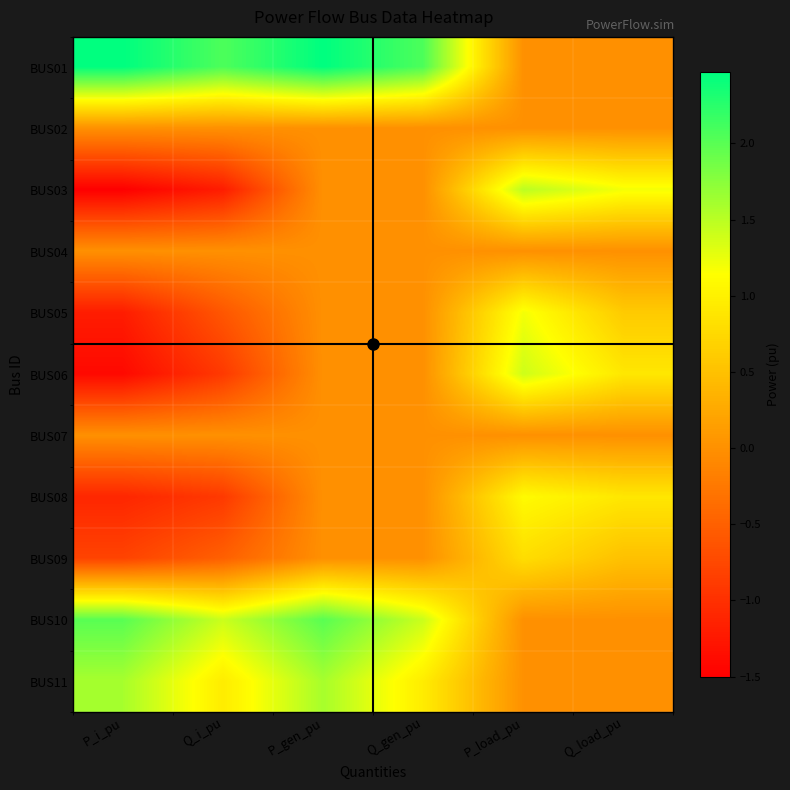

Reading left to right, what are all the values shown in this chart?

BUS01: P_i_pu=2.5	Q_i_pu=2.1	P_gen_pu=2.5	Q_gen_pu=2.1	P_load_pu=0.0	Q_load_pu=0.0
BUS02: P_i_pu=0.0	Q_i_pu=0.0	P_gen_pu=0.0	Q_gen_pu=0.0	P_load_pu=0.0	Q_load_pu=0.0
BUS03: P_i_pu=-1.5	Q_i_pu=-1.2	P_gen_pu=0.0	Q_gen_pu=0.0	P_load_pu=1.5	Q_load_pu=1.2
BUS04: P_i_pu=0.0	Q_i_pu=0.0	P_gen_pu=0.0	Q_gen_pu=0.0	P_load_pu=0.0	Q_load_pu=0.0
BUS05: P_i_pu=-1.2	Q_i_pu=-0.6	P_gen_pu=0.0	Q_gen_pu=0.0	P_load_pu=1.2	Q_load_pu=0.6
BUS06: P_i_pu=-1.4	Q_i_pu=-0.9	P_gen_pu=0.0	Q_gen_pu=0.0	P_load_pu=1.4	Q_load_pu=0.9
BUS07: P_i_pu=0.0	Q_i_pu=0.0	P_gen_pu=0.0	Q_gen_pu=0.0	P_load_pu=0.0	Q_load_pu=0.0
BUS08: P_i_pu=-1.1	Q_i_pu=-0.9	P_gen_pu=0.0	Q_gen_pu=0.0	P_load_pu=1.1	Q_load_pu=0.9
BUS09: P_i_pu=-0.8	Q_i_pu=-0.5	P_gen_pu=0.0	Q_gen_pu=0.0	P_load_pu=0.8	Q_load_pu=0.5
BUS10: P_i_pu=2.0	Q_i_pu=1.4	P_gen_pu=2.0	Q_gen_pu=1.4	P_load_pu=0.0	Q_load_pu=0.0
BUS11: P_i_pu=1.6	Q_i_pu=1.0	P_gen_pu=1.6	Q_gen_pu=1.0	P_load_pu=0.0	Q_load_pu=0.0